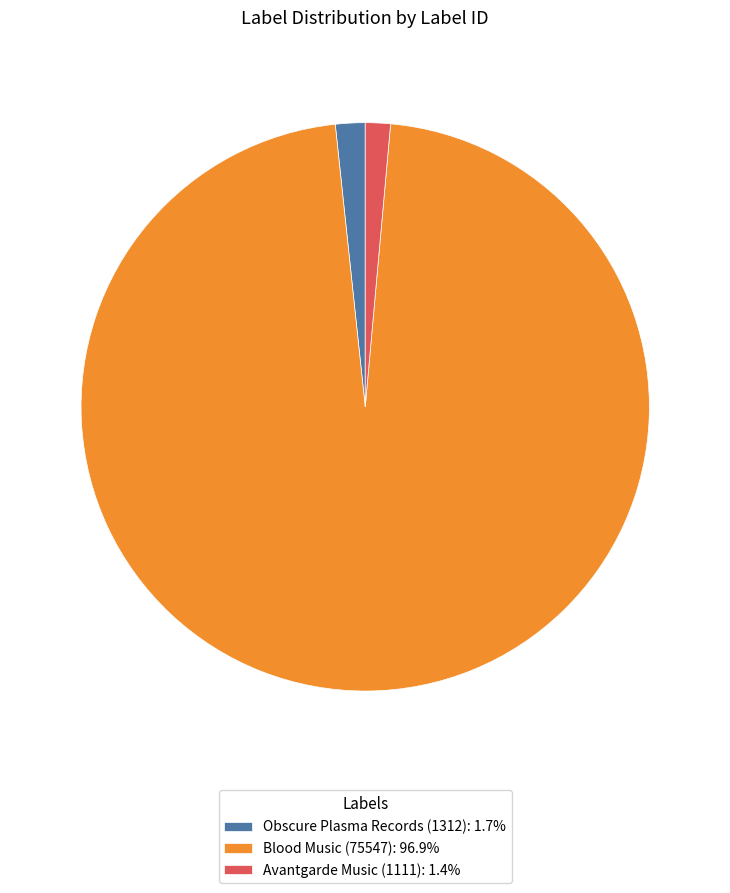

Does Blood Music (75547): 96.9% represent more than half of the total?

Yes